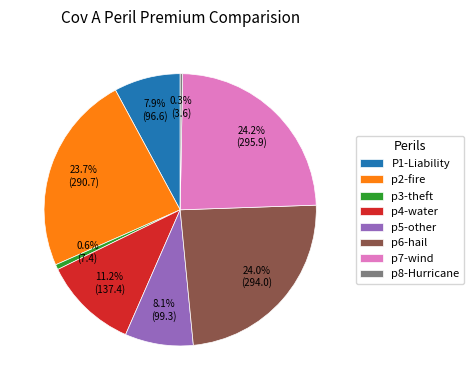

What is the ratio of the value at p6-hail to the value at p8-Hurricane?

82.8